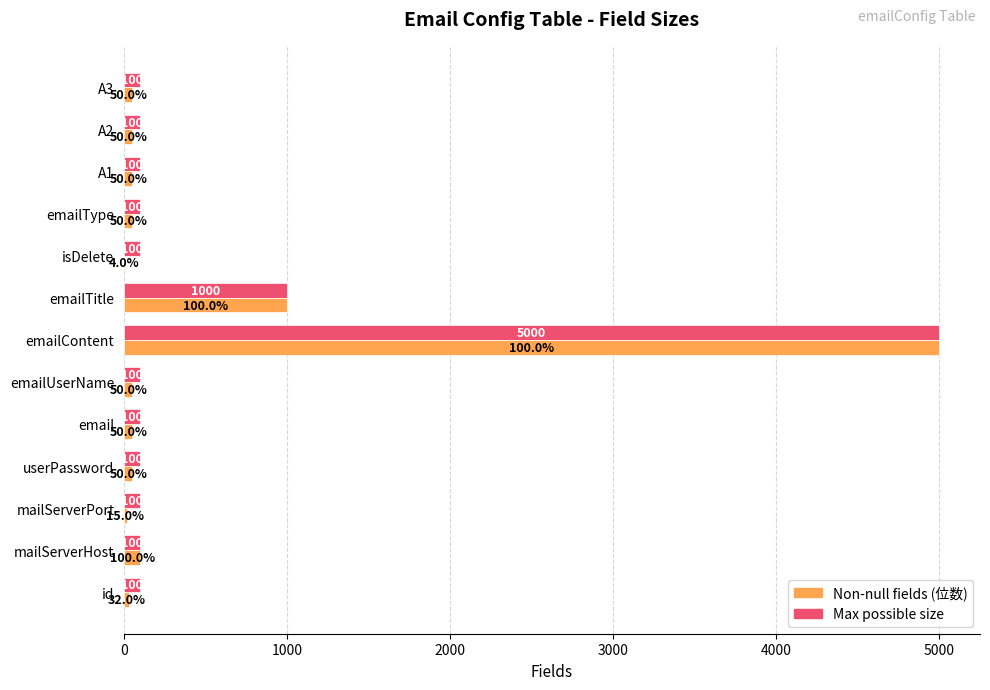

Read the Max possible size value at id.

100